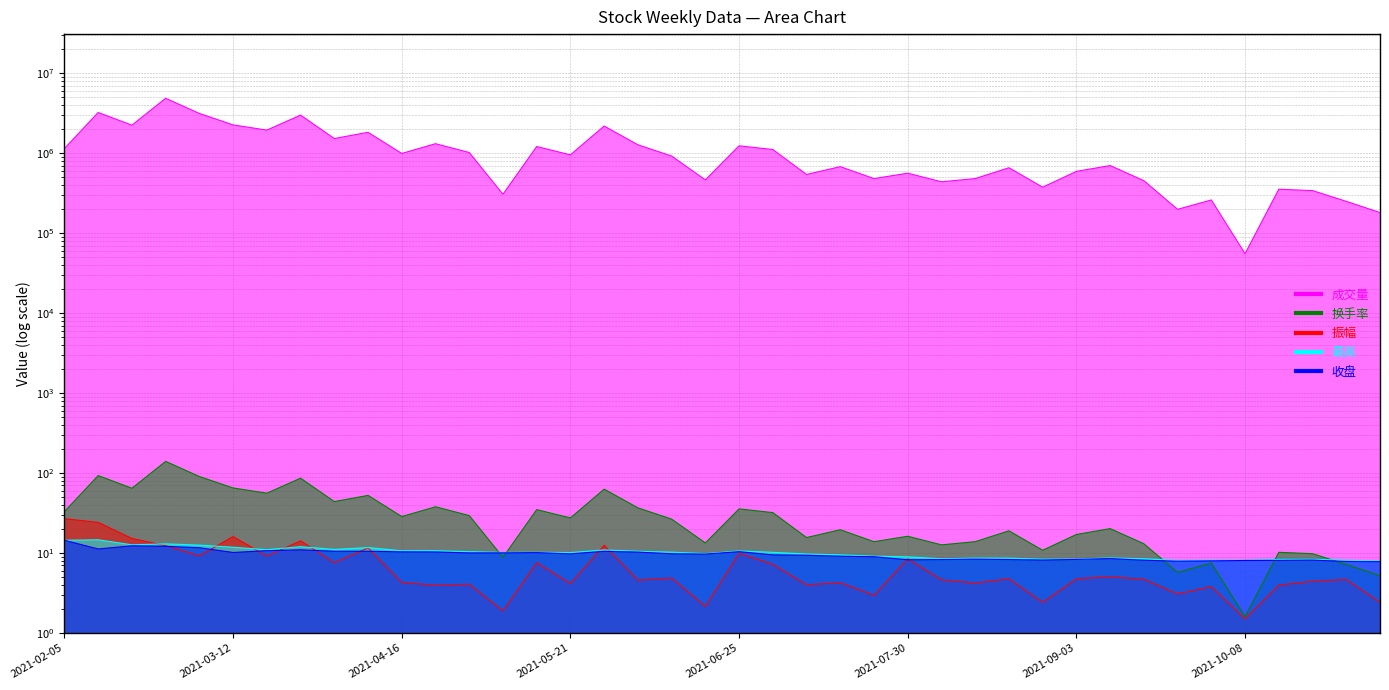

What is the difference between the maximum and minimum values in the 换手率 series?

138.5